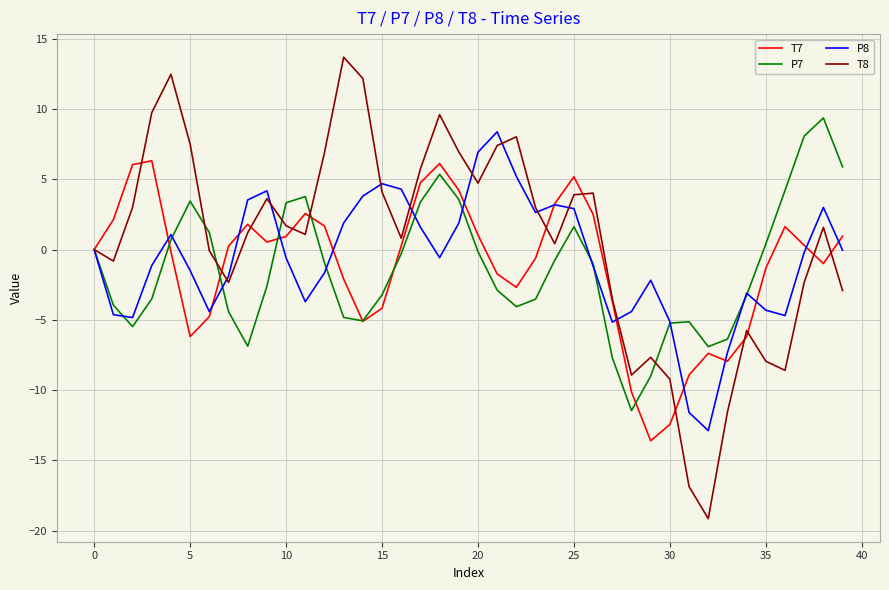

What is the highest value of the P8 series?

8.4